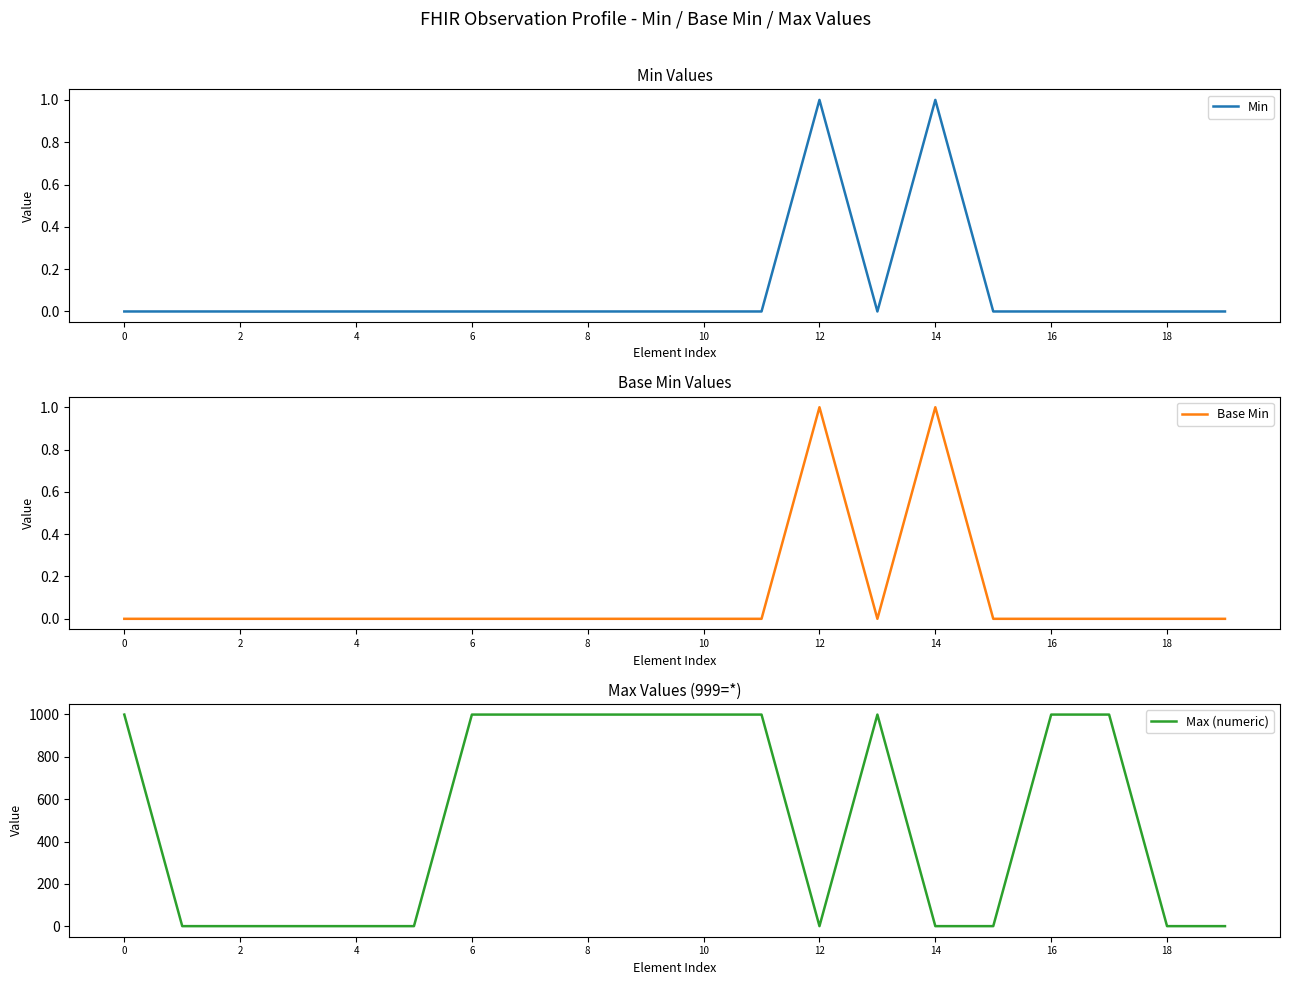

True or false: Min and Max (numeric) intersect in this chart.

False